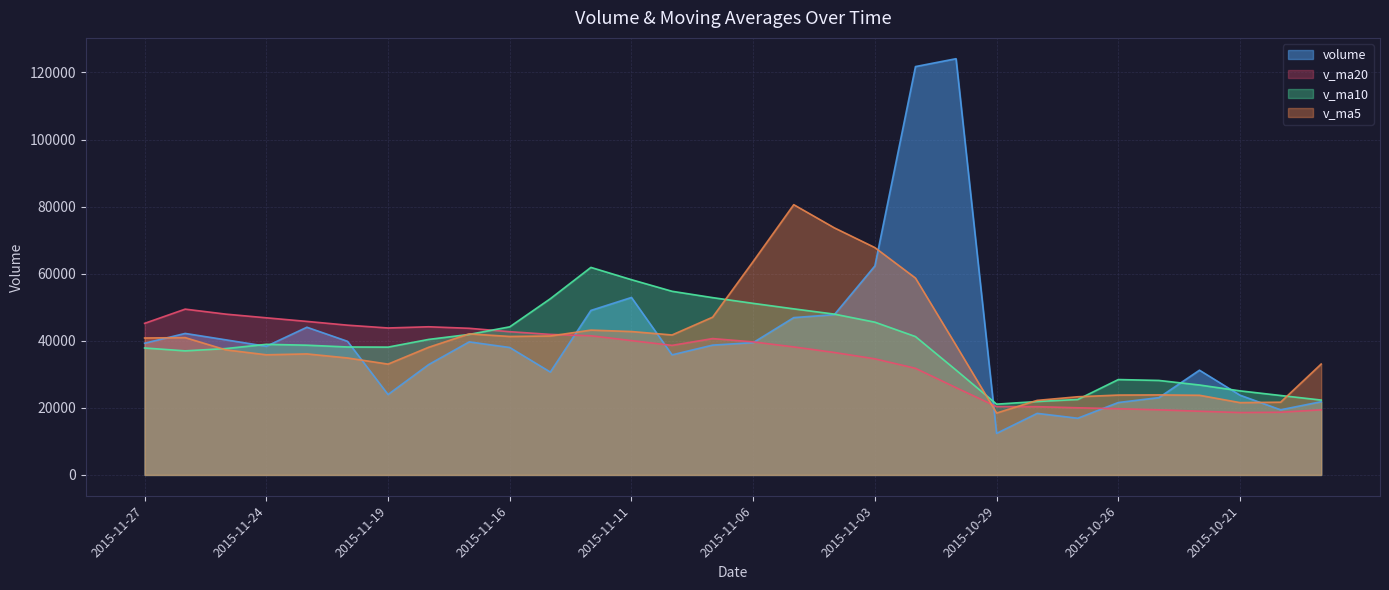

Reading right to left, list all the values displayed in this chart.

volume: 21830.6	19420.5	23772.8	31222.9	23048.7	21590.5	16903.5	18353.4	12391.0	124090.9	121743.1	62314.2	47790.2	46906.6	39443.5	38699.8	35800.6	52909.1	49039.3	30670.0	37992.3	39668.7	32889.6	23970.9	39840.0	44032.8	38356.8	40280.2	42187.8	39267.9
v_ma5: 33062.3	21684.7	21557.2	23750.0	23859.1	23811.1	23307.7	22223.8	18457.4	38665.9	58696.4	67778.5	73665.9	80569.0	63639.5	47030.9	41728.1	42751.9	43178.4	41423.8	41282.2	42055.9	38052.0	33038.3	34872.3	36080.4	35818.0	37296.1	40939.5	40825.1
v_ma10: 22321.1	23686.5	25066.2	26814.9	28172.1	28436.7	22496.2	21890.5	21103.7	31262.5	41253.7	45543.1	47944.8	49513.2	51152.7	52863.6	54753.3	58208.9	61873.7	52531.6	44156.6	41892.0	40401.9	38108.4	38148.0	38681.3	38936.9	37674.1	36988.9	37848.7
v_ma20: 19416.8	18692.1	18592.5	18993.3	19406.0	19741.2	20021.3	20347.9	20375.0	26025.8	31787.4	34614.8	36505.5	38164.1	39662.4	40650.2	38624.8	40049.7	41488.7	41897.1	42705.1	43717.6	44173.4	43810.8	44650.4	45772.5	46845.1	47941.5	49431.3	45190.2